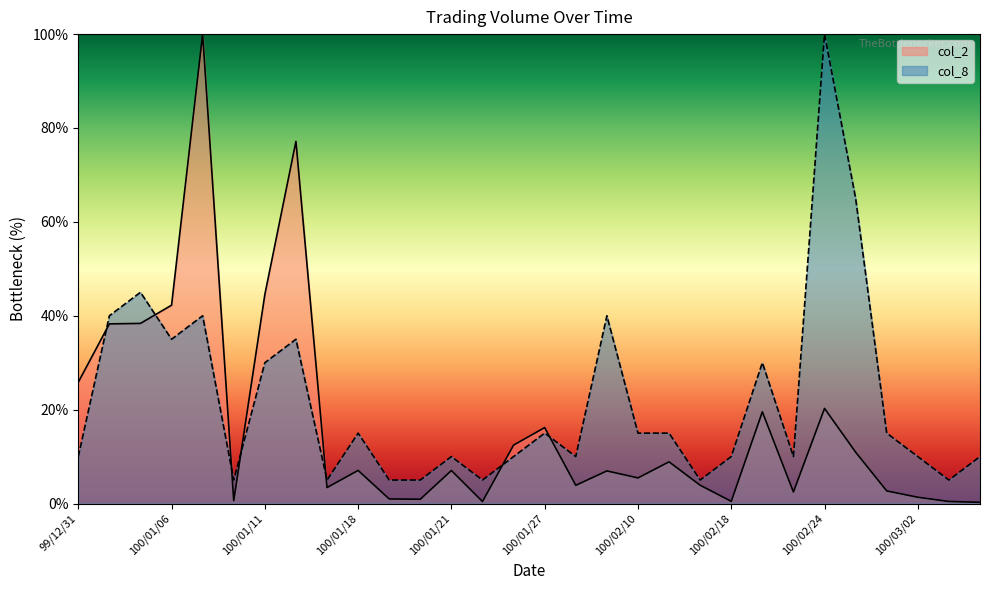

At which category does col_2 reach its first local valley?

100/01/10